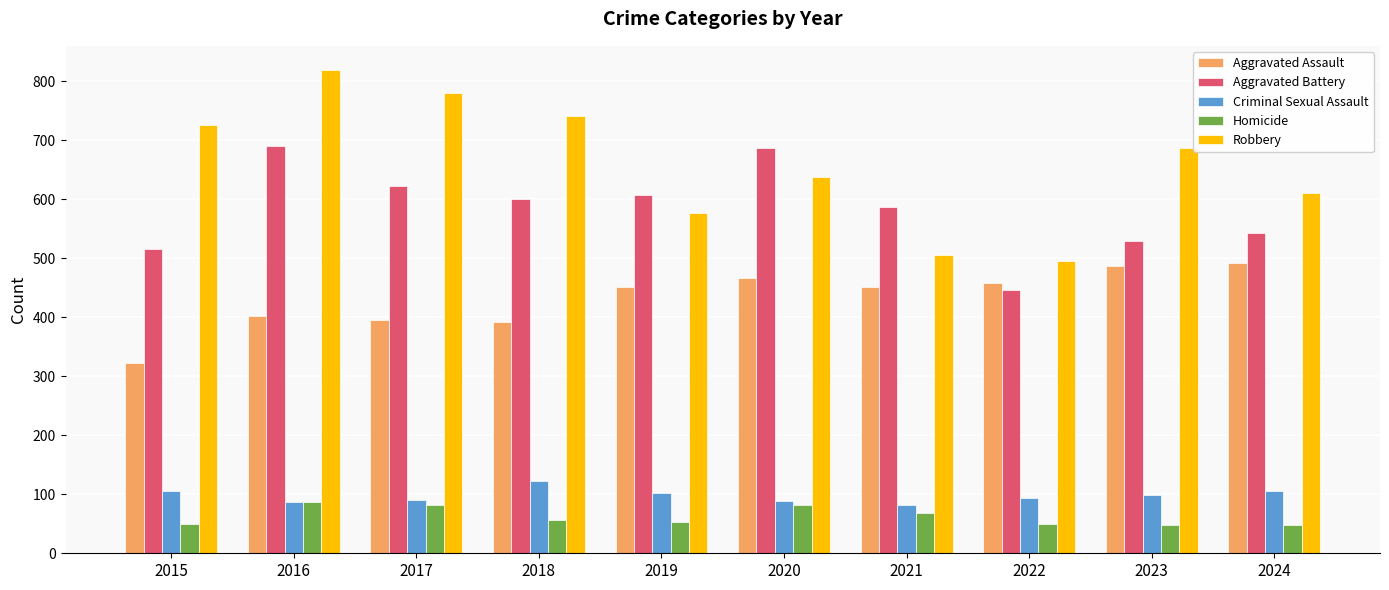

What is the total value across all series at 2024?

1799